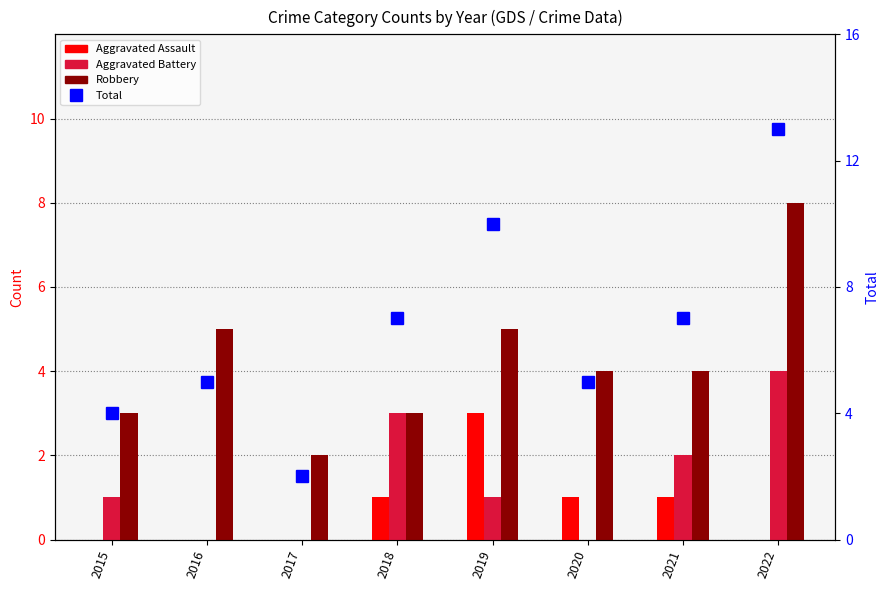

What is the highest value of the Aggravated Assault series?

3